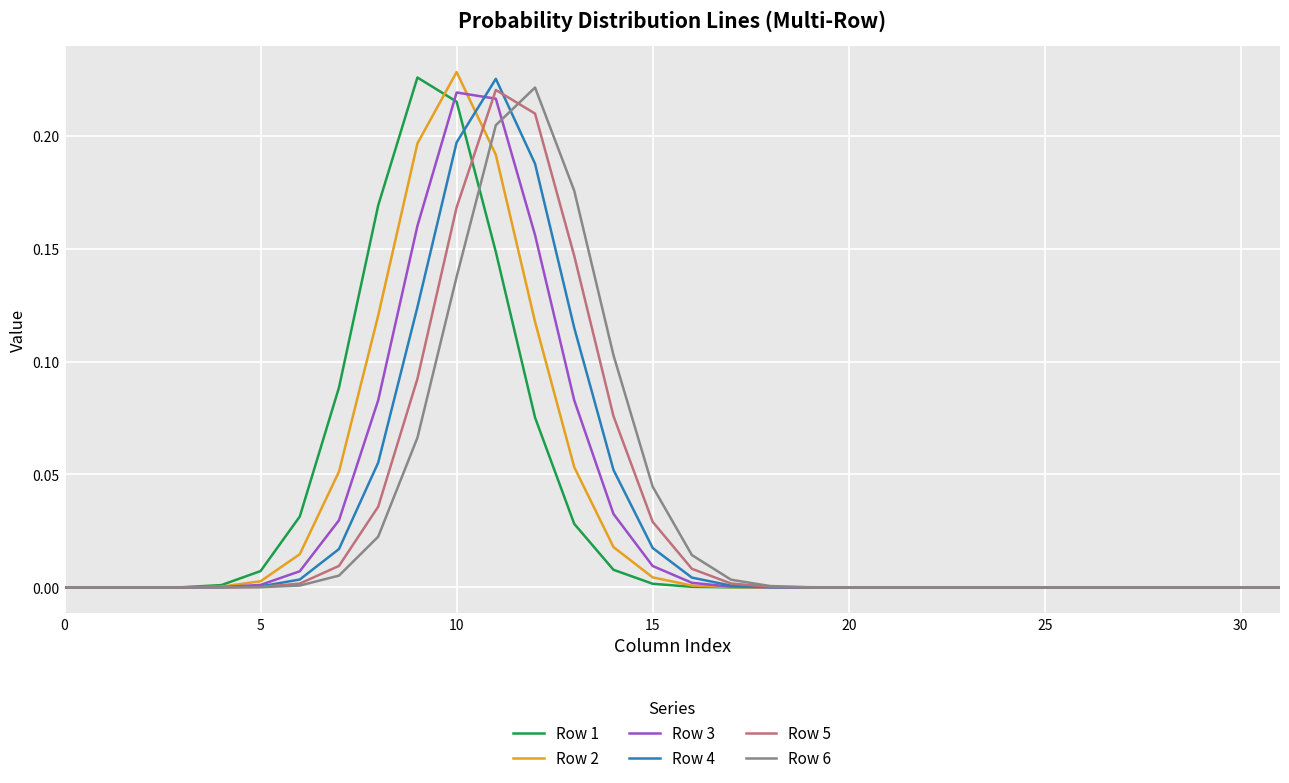

At which label is Row 6 closest to 0?

31